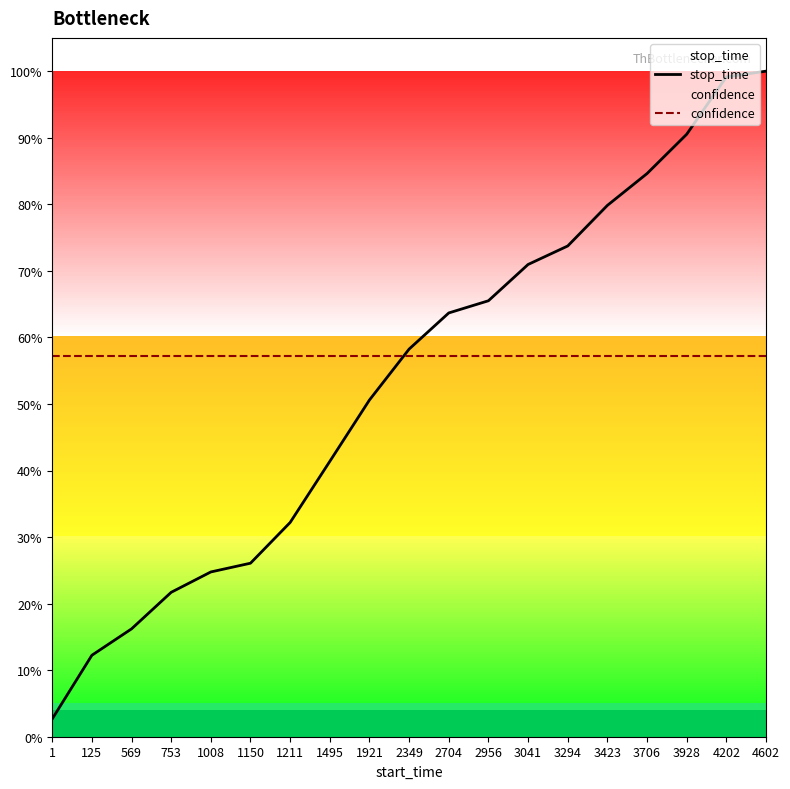

Where do confidence and stop_time first cross each other?

1921 and 2349